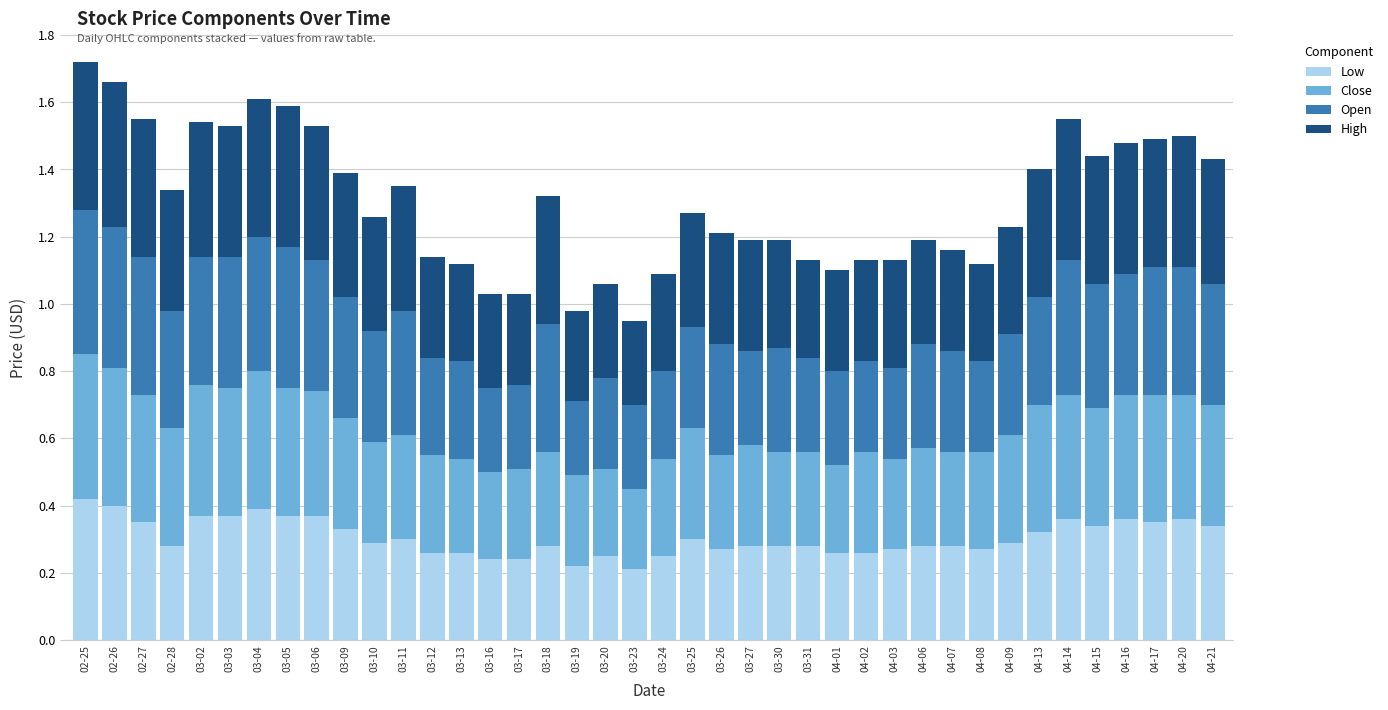

What is the total value across all series at 04-09?

1.2